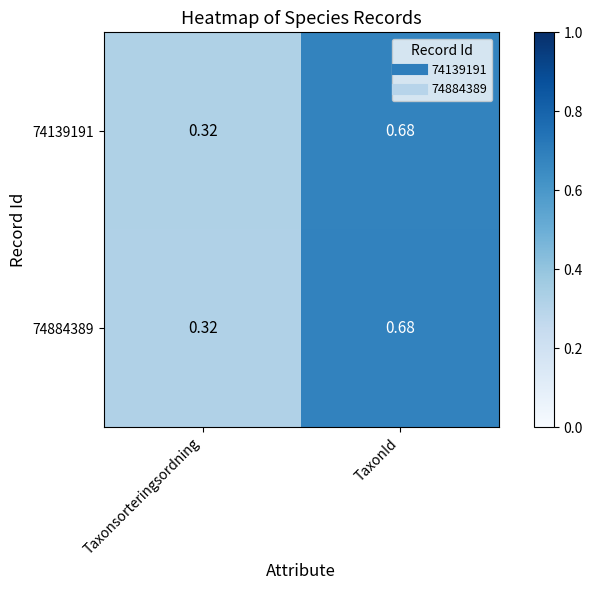

Rank the categories by 74884389 value from highest to lowest.

TaxonId, Taxonsorteringsordning